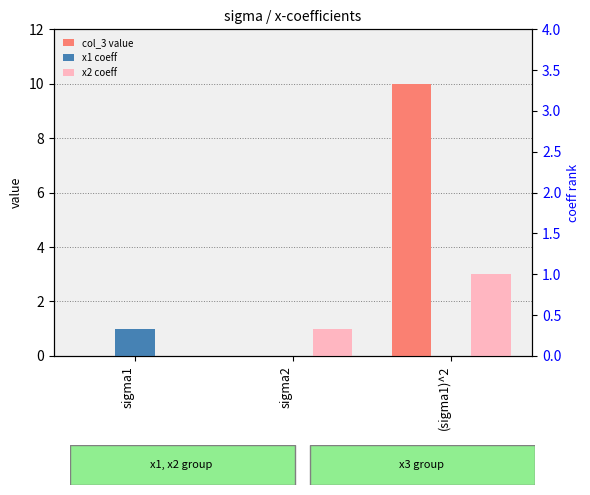

What are all the series names shown in the legend?

col_3 value, x1 coeff, x2 coeff